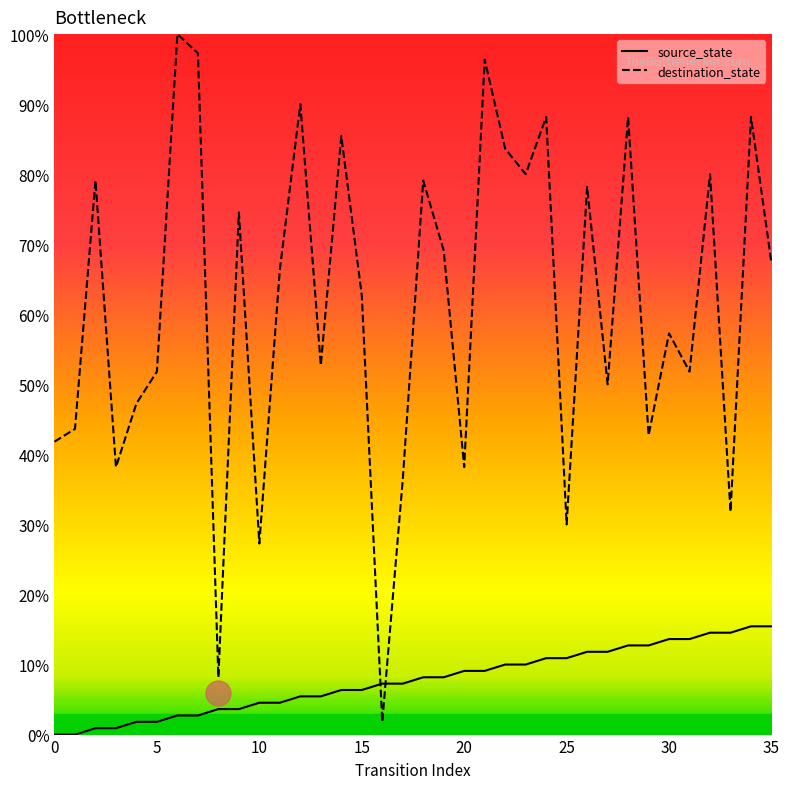

How many lines are shown in the chart?

2